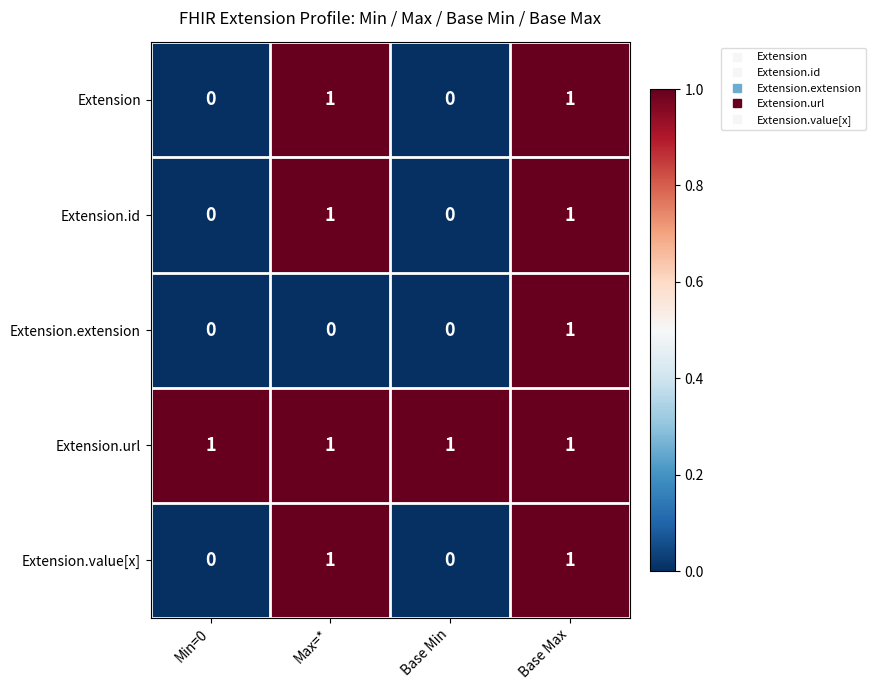

Reading left to right, extract all data points from this chart.

Extension: 0	1	0	1
Extension.id: 0	1	0	1
Extension.extension: 0	0	0	1
Extension.url: 1	1	1	1
Extension.value[x]: 0	1	0	1